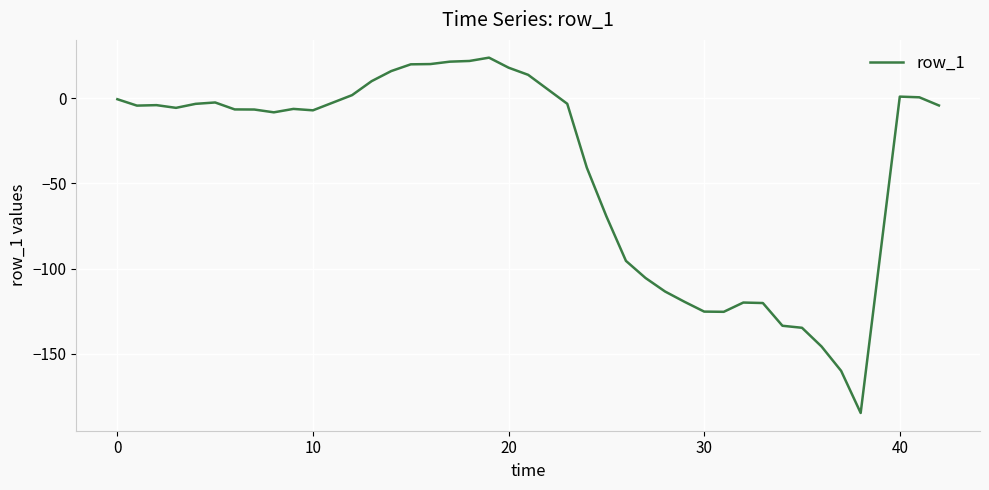

What is the minimum value shown in the chart?

-184.9